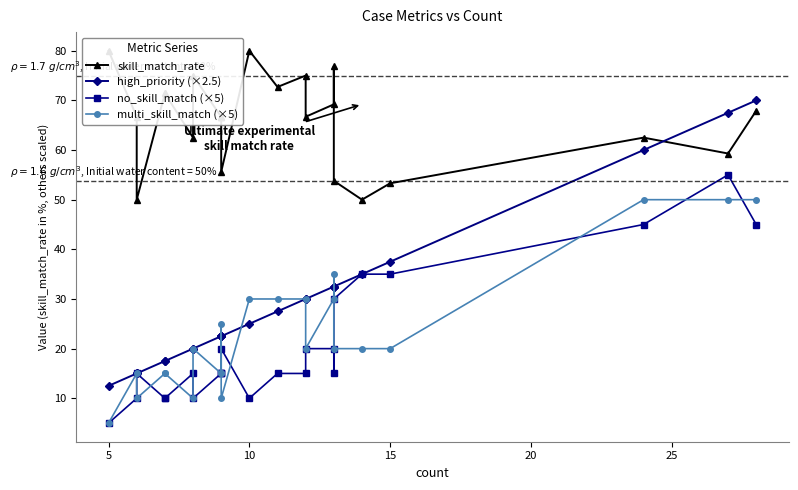

What is the value of the skill_match_rate point at the 19th from the left?

50.0